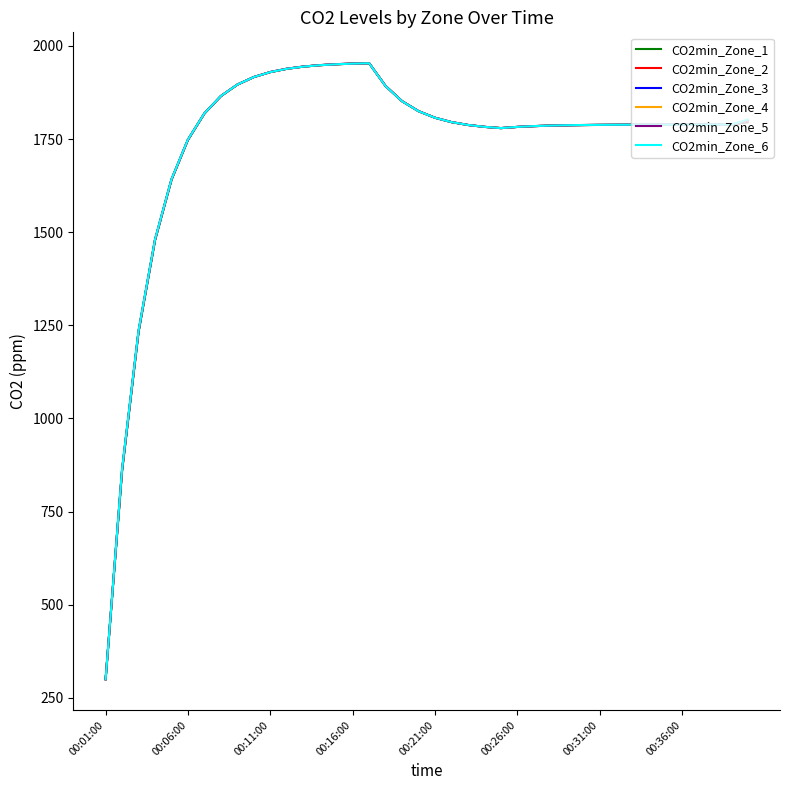

What is the lowest value of the CO2min_Zone_6 series?

300.0